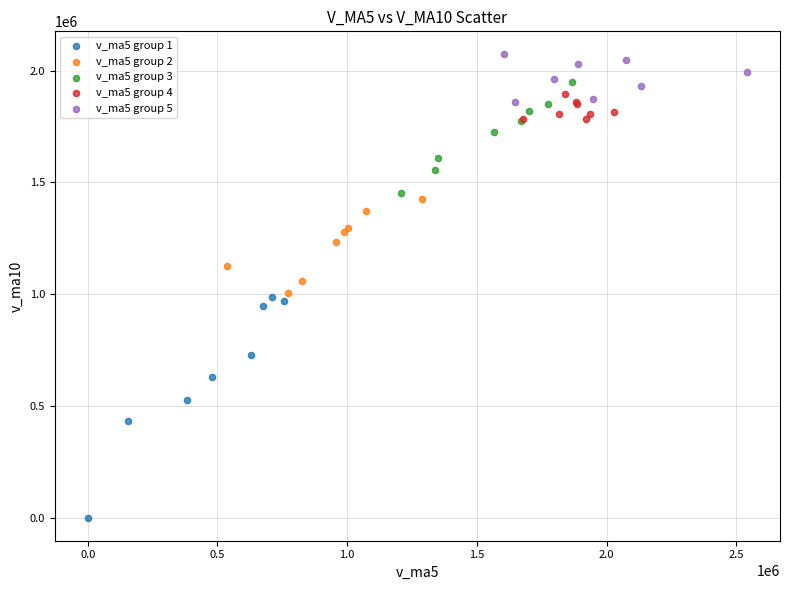

Which series reaches the minimum Y coordinate?

v_ma5 group 1